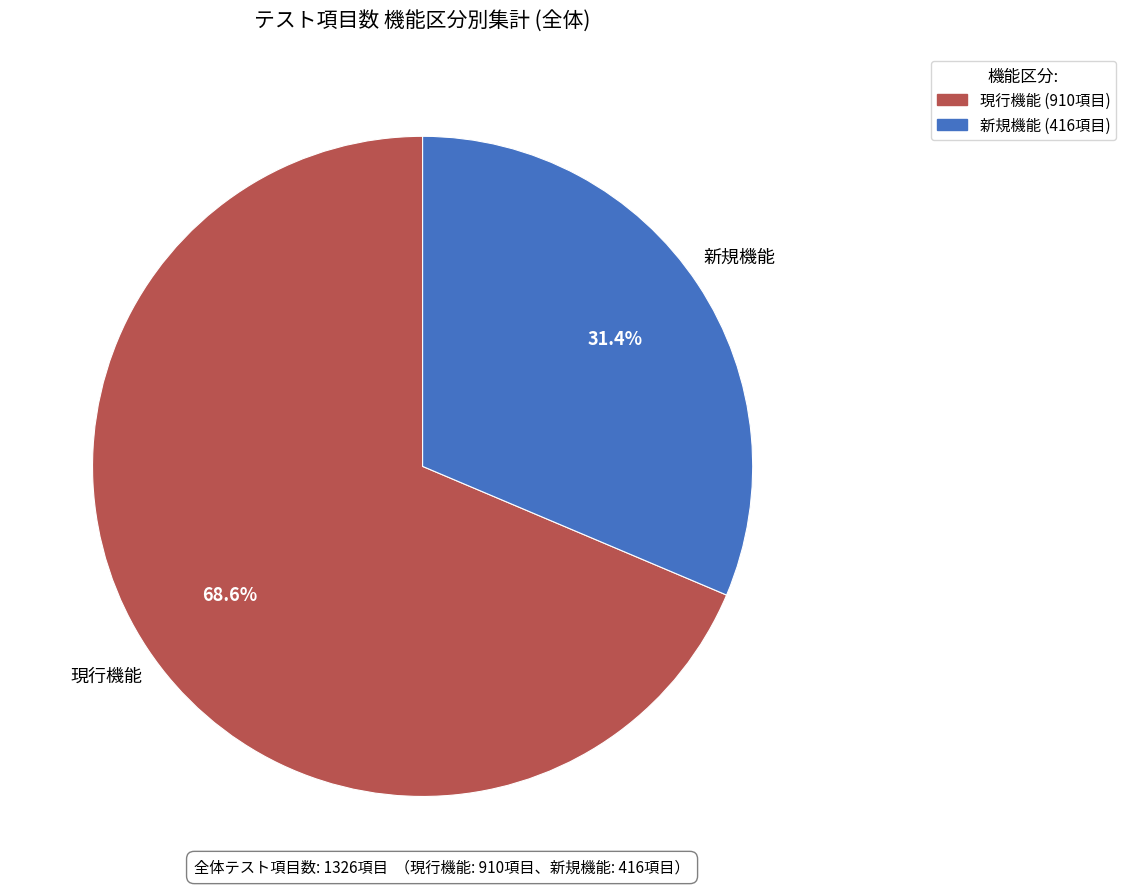

Is the sum of 現行機能 and 新規機能 greater than half?

Yes